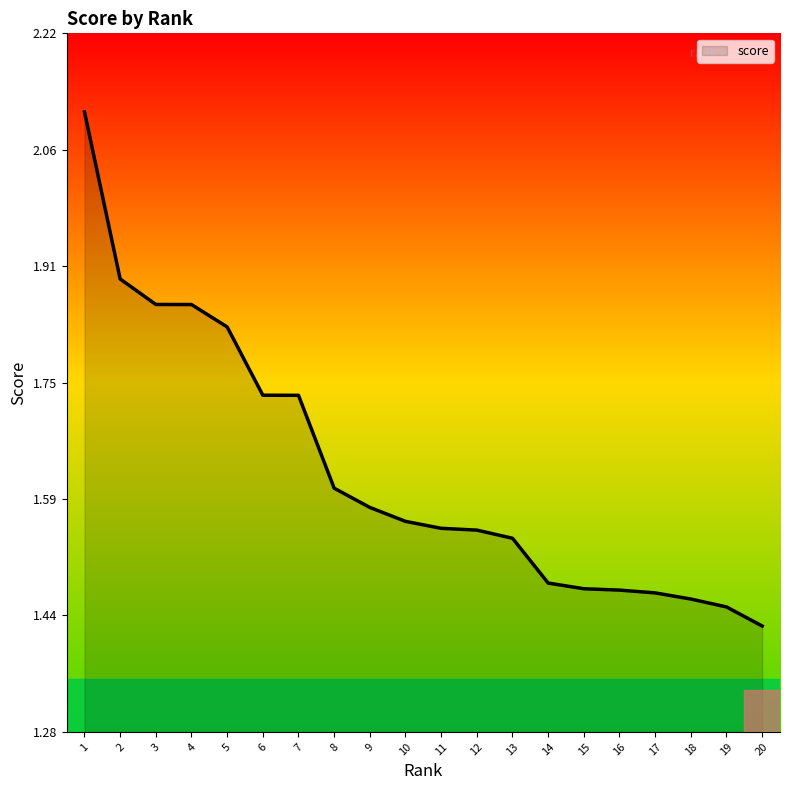

At which label is the value closest to 1?

20